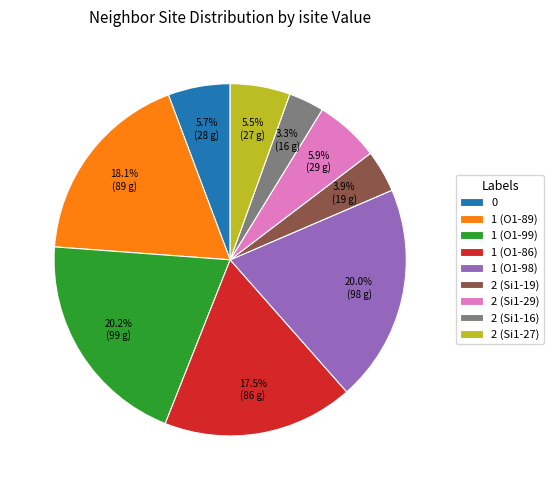

To the nearest percent, what percentage of the pie is 1 (O1-99)?

20%